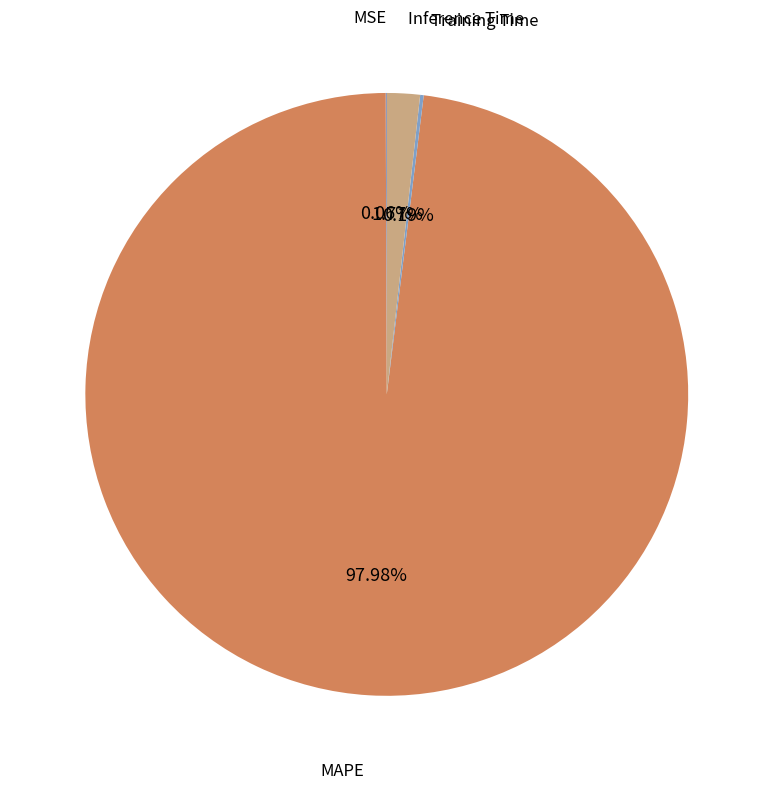

What is the majority slice?

MAPE